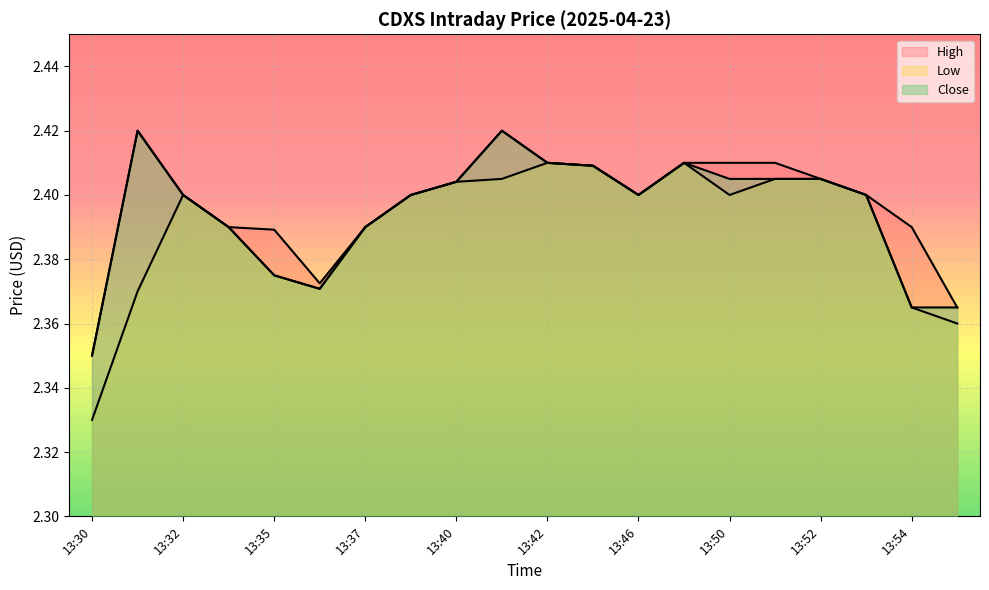

Reading right to left, what are all the values shown in this chart?

High: 2.4	2.4	2.4	2.4	2.4	2.4	2.4	2.4	2.4	2.4	2.4	2.4	2.4	2.4	2.4	2.4	2.4	2.4	2.4	2.3
Low: 2.4	2.4	2.4	2.4	2.4	2.4	2.4	2.4	2.4	2.4	2.4	2.4	2.4	2.4	2.4	2.4	2.4	2.4	2.4	2.3
Close: 2.4	2.4	2.4	2.4	2.4	2.4	2.4	2.4	2.4	2.4	2.4	2.4	2.4	2.4	2.4	2.4	2.4	2.4	2.4	2.3